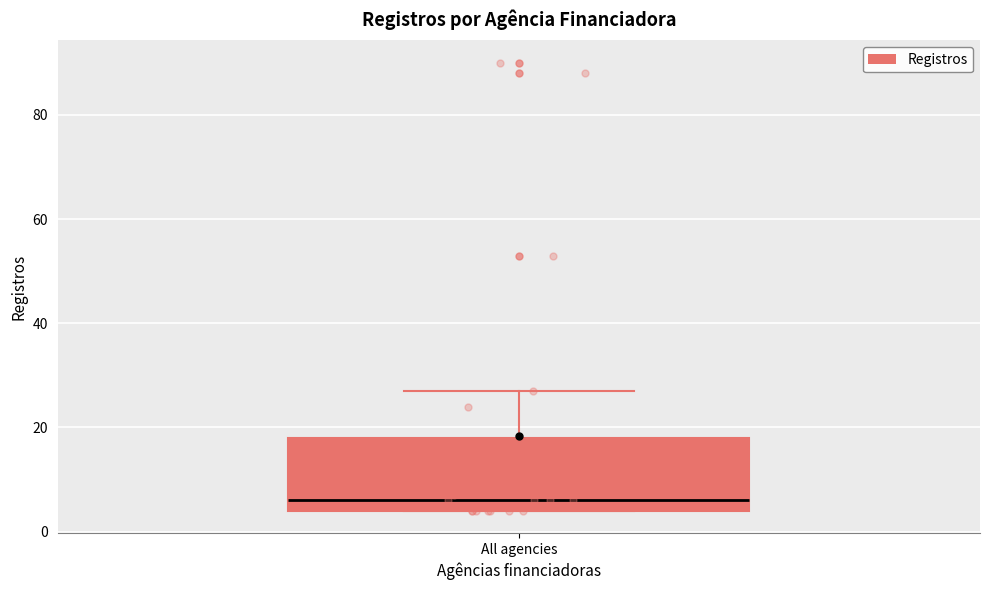

Read this box plot against the y-axis: the position of the median line, the range covered by the box, and the ends of both whiskers. The values are not printed on the chart, so give them approximately, as read against the axis.

median 6, box 4 to 18, whiskers 4 to 28